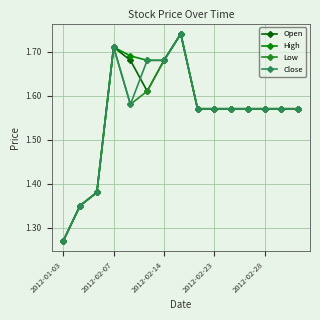

At which label is Close closest to 1?

2012-01-03